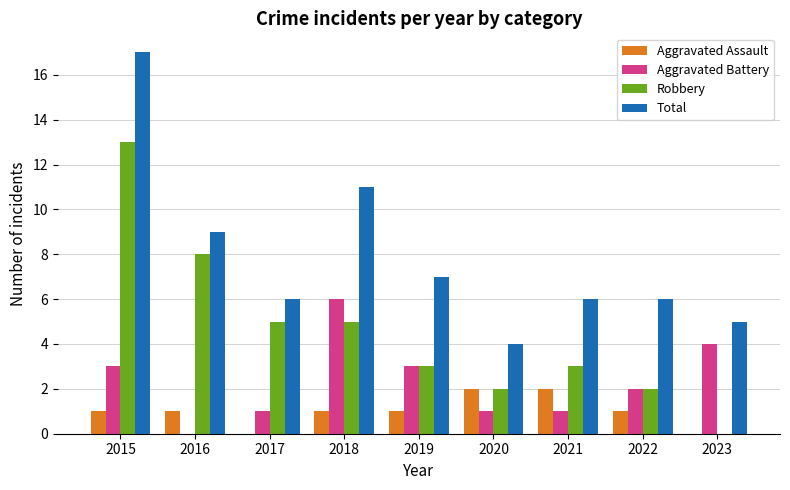

What is the sum of all Robbery values?

41